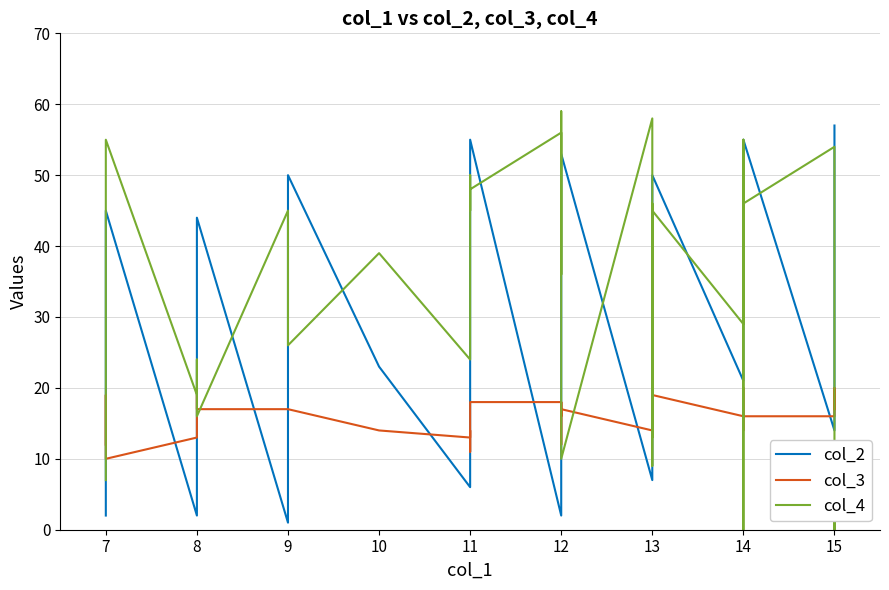

At which category is the sum across all series the highest?

11